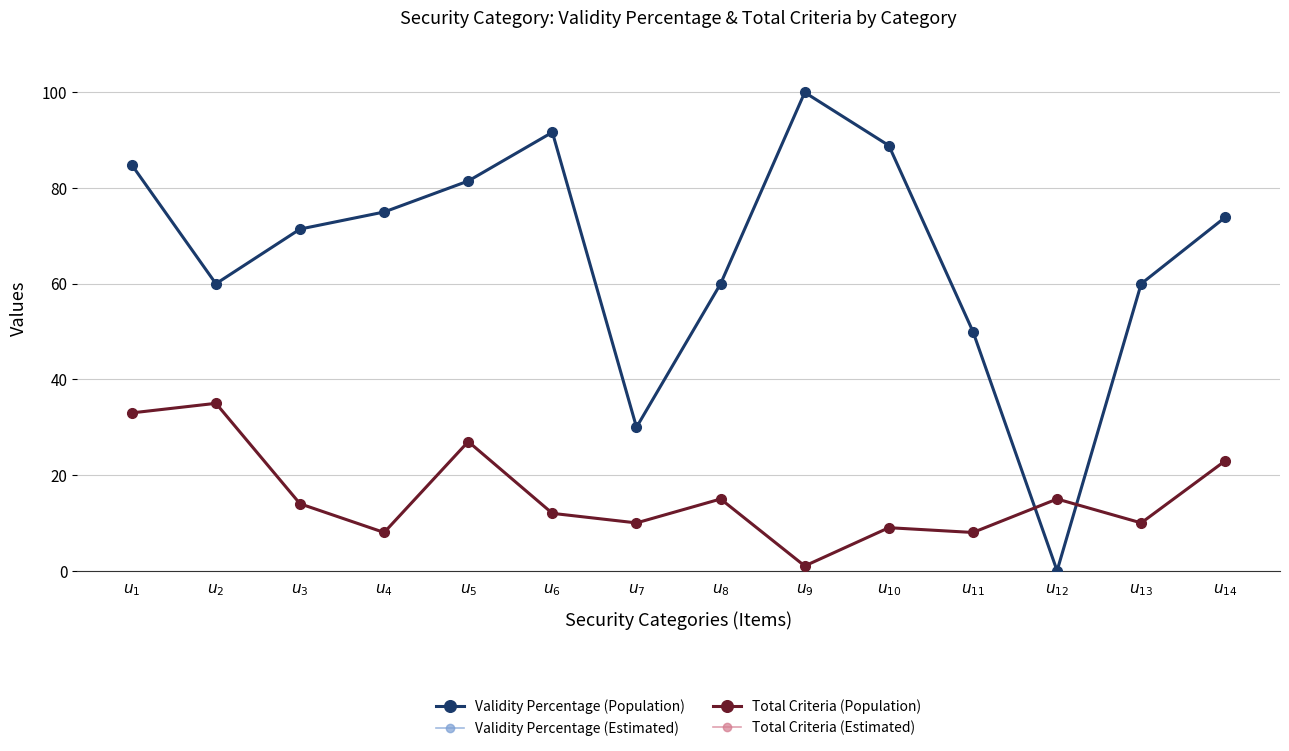

What are all the series names shown in the legend?

Validity Percentage (Population), Validity Percentage (Estimated), Total Criteria (Population), Total Criteria (Estimated)